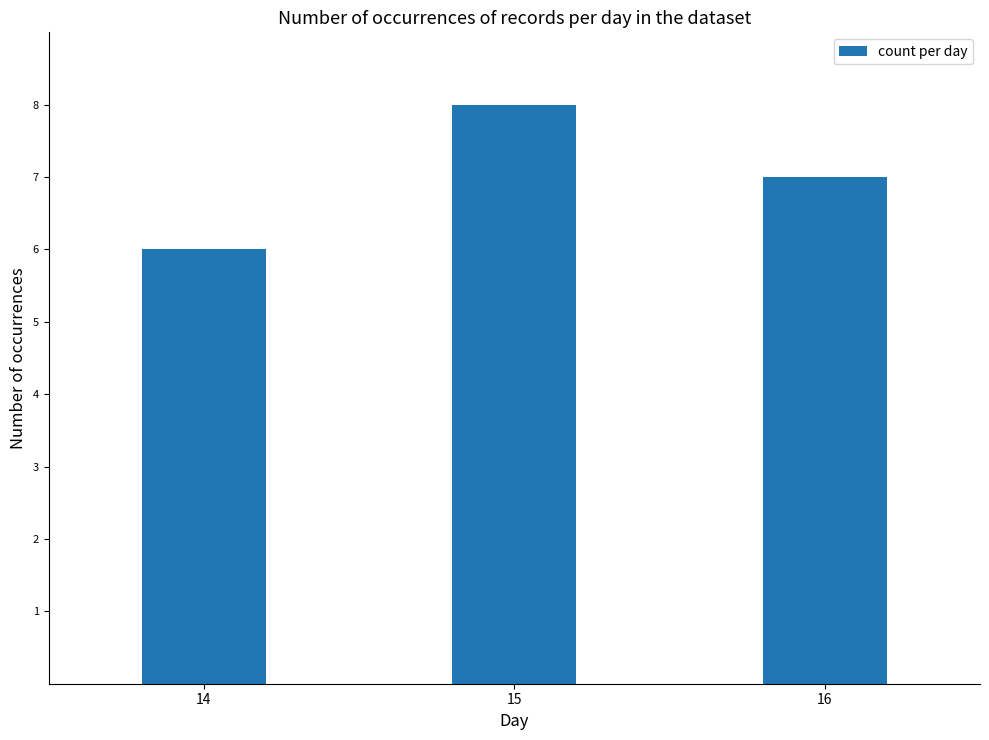

Reading left to right, what are all the values shown in this chart?

14=6	15=8	16=7